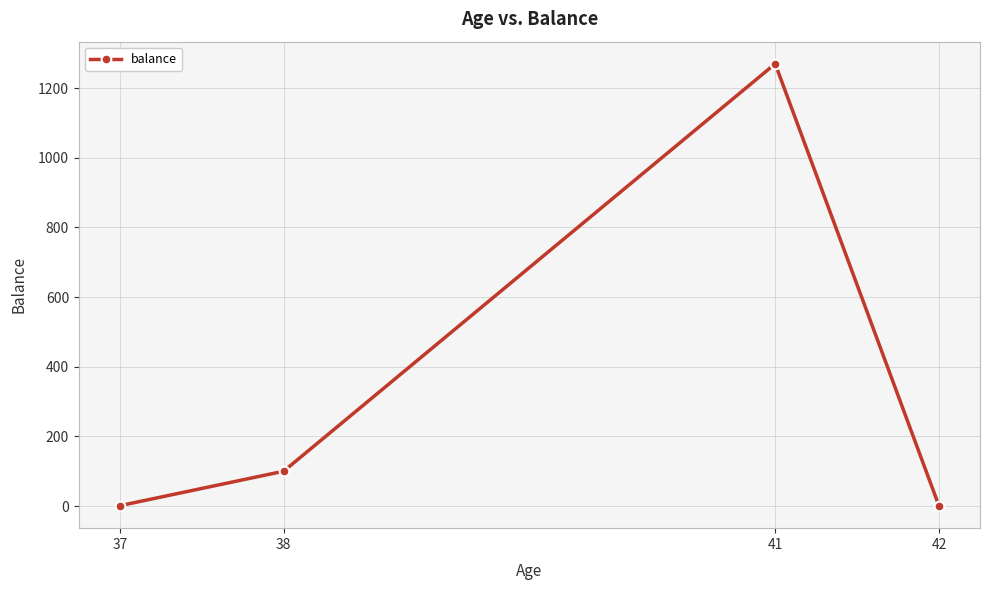

What is the maximum value shown in the chart?

1270